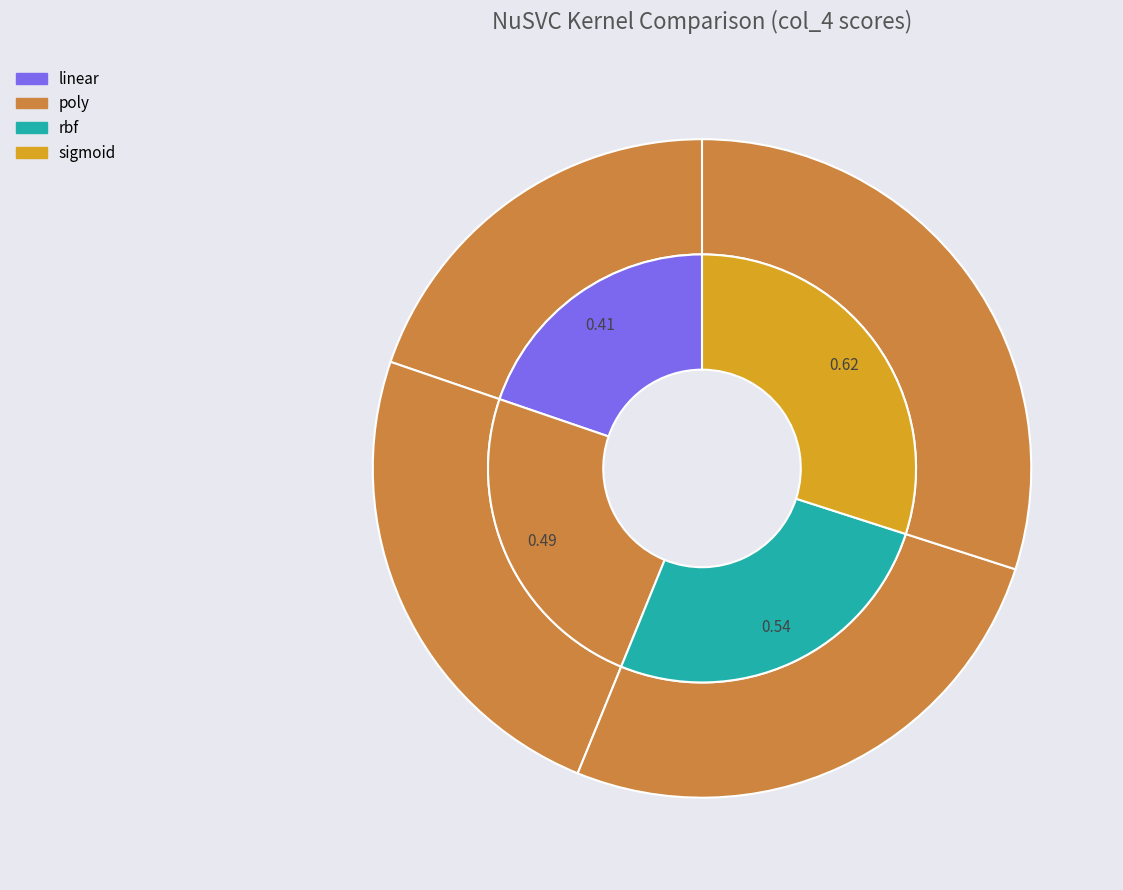

How many slices are in this pie chart?

4